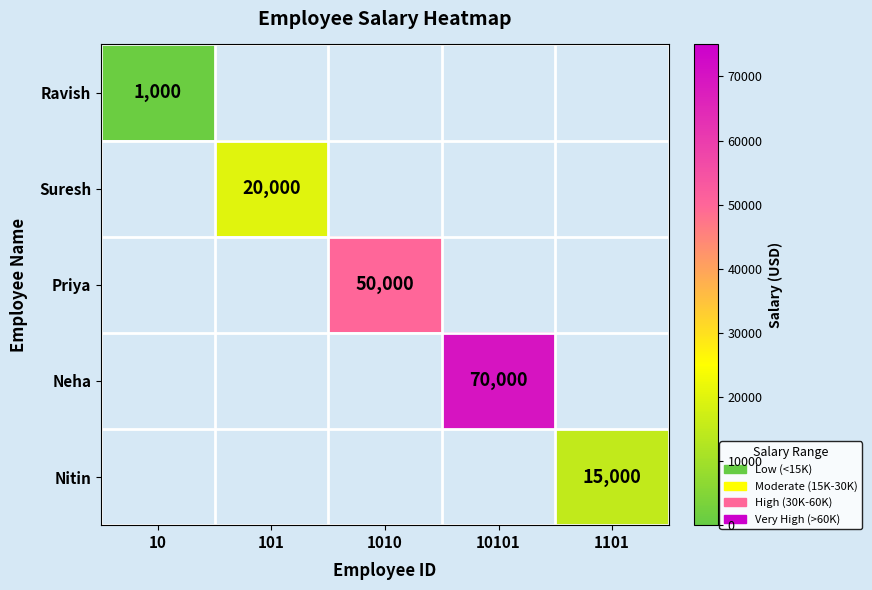

Rank the series at 10 from lowest to highest value.

Ravish, Suresh, Priya, Neha, Nitin